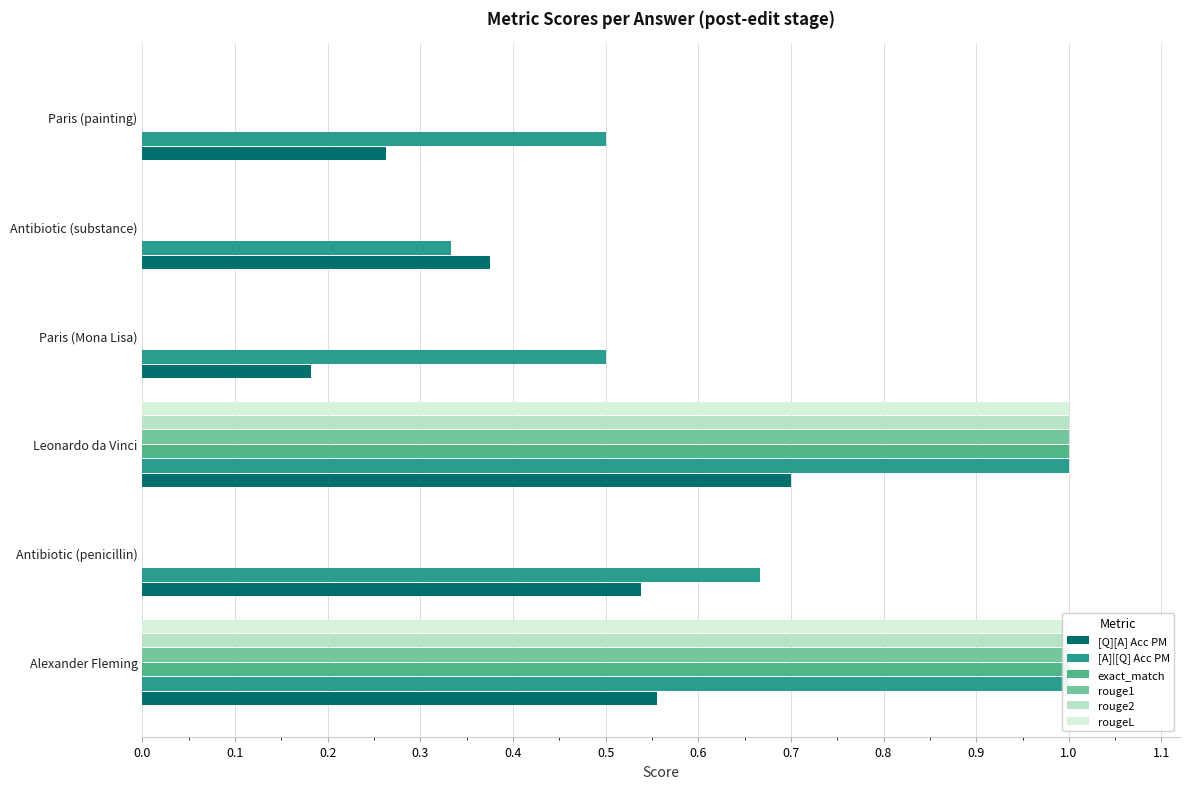

What is the difference between the second highest and minimum values in the [Q][A] Acc PM series?

0.4